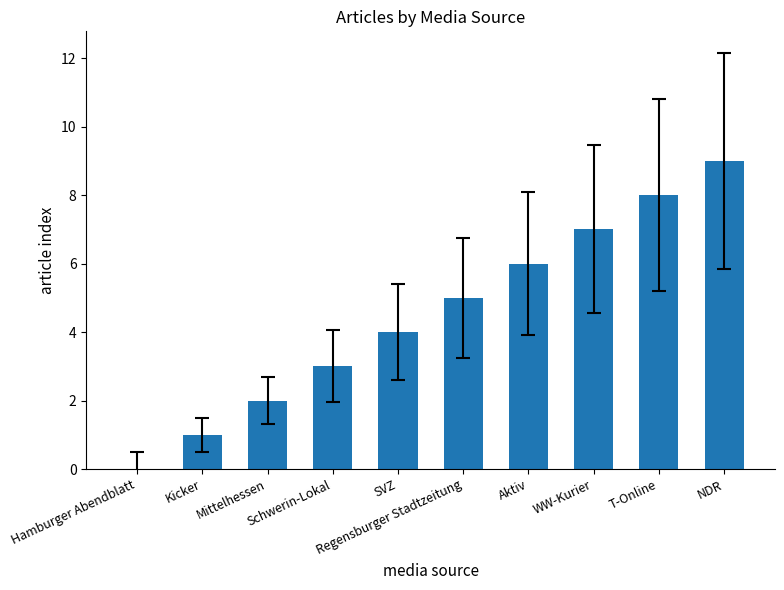

What is the ratio of the value at Schwerin-Lokal to the value at NDR?

0.3